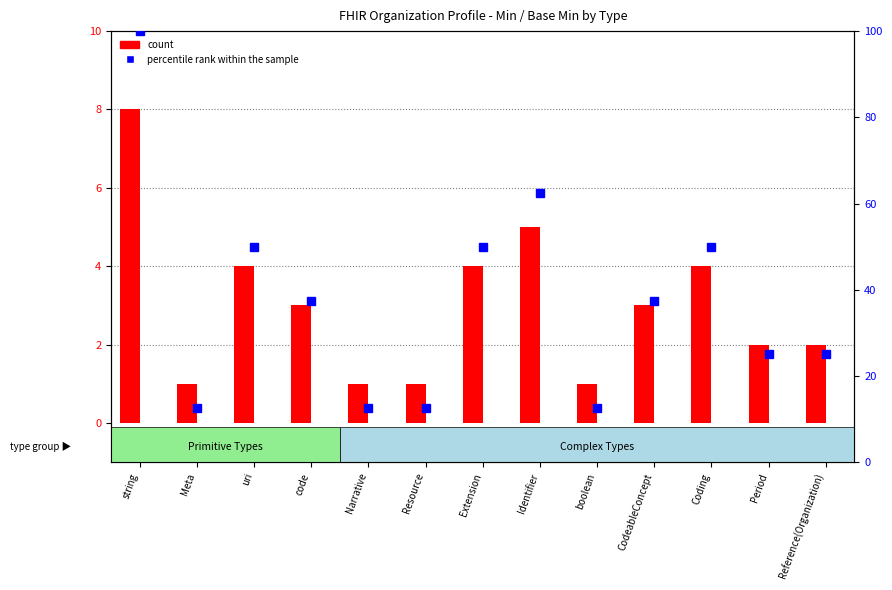

How many data points in count are above 3?

5